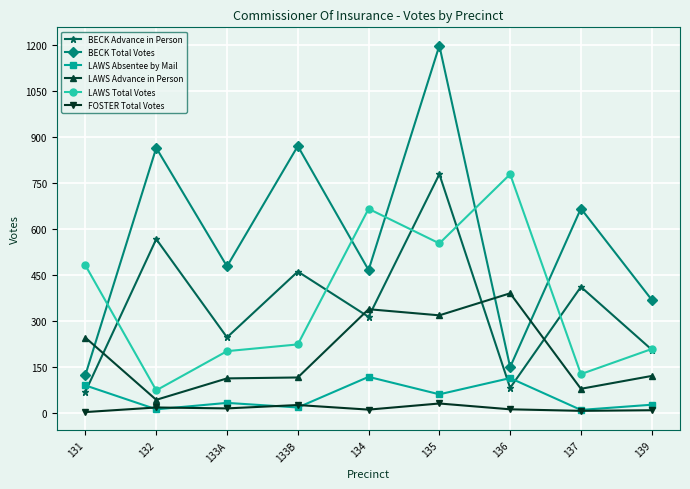

At which category does the chart reach its peak across all series?

135